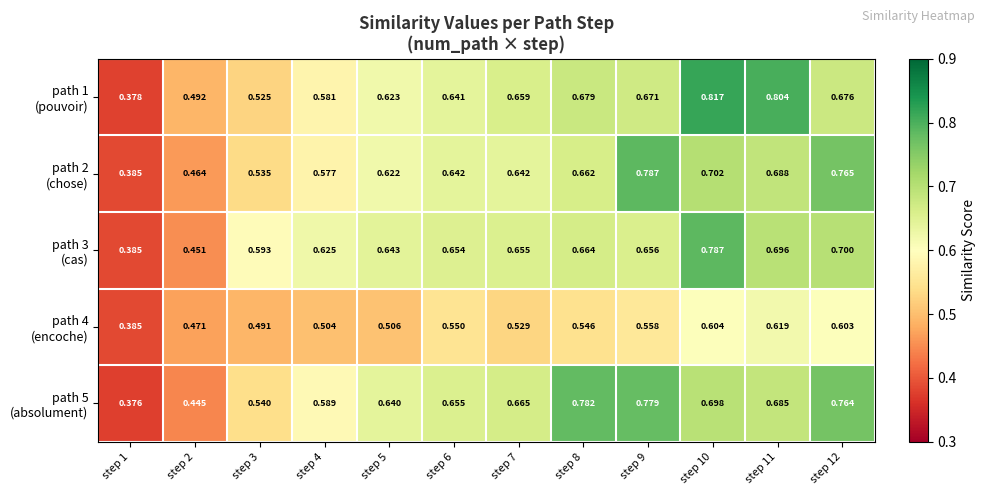

Which series changed the most between step 8 and step 10?

path 1 (pouvoir)